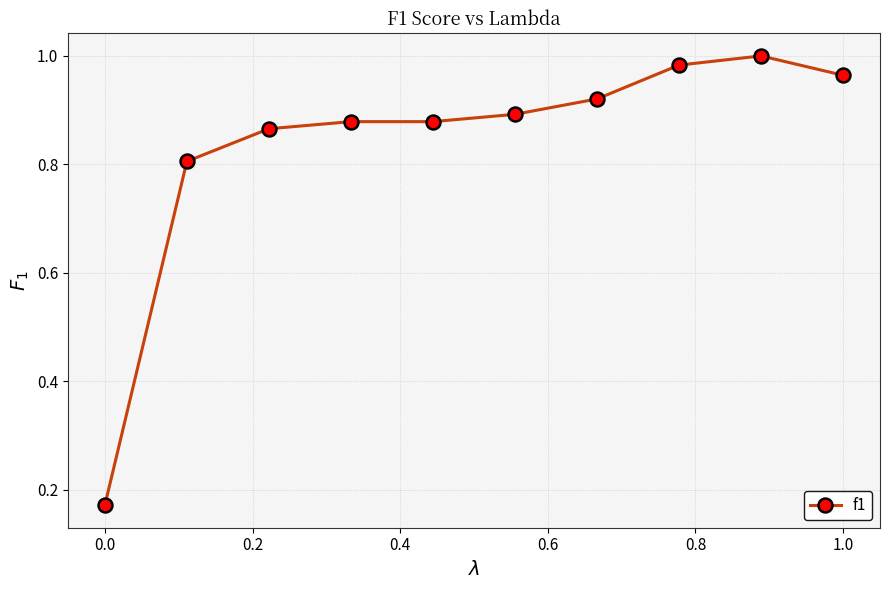

What is the difference between the maximum and minimum values?

0.8